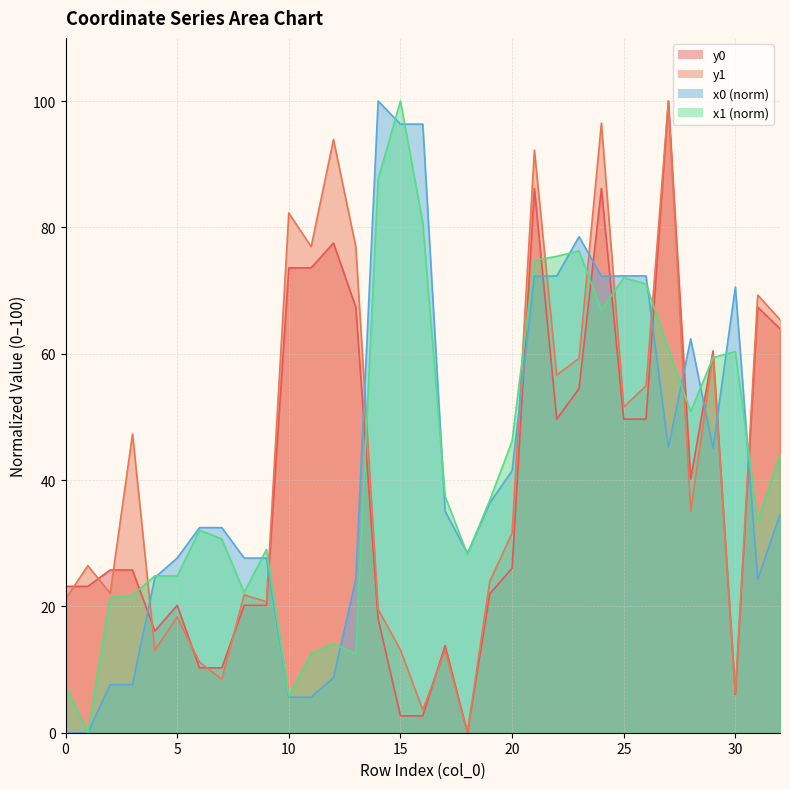

What are all the series names shown in the legend?

x0, y0, x1, y1